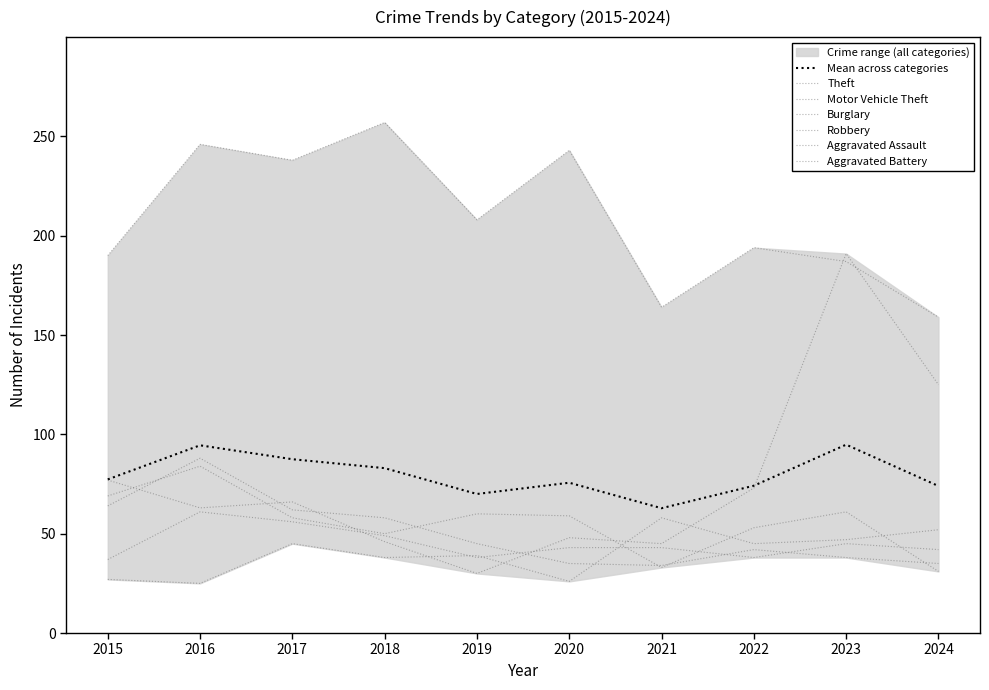

Which series has the largest total across all categories?

Theft